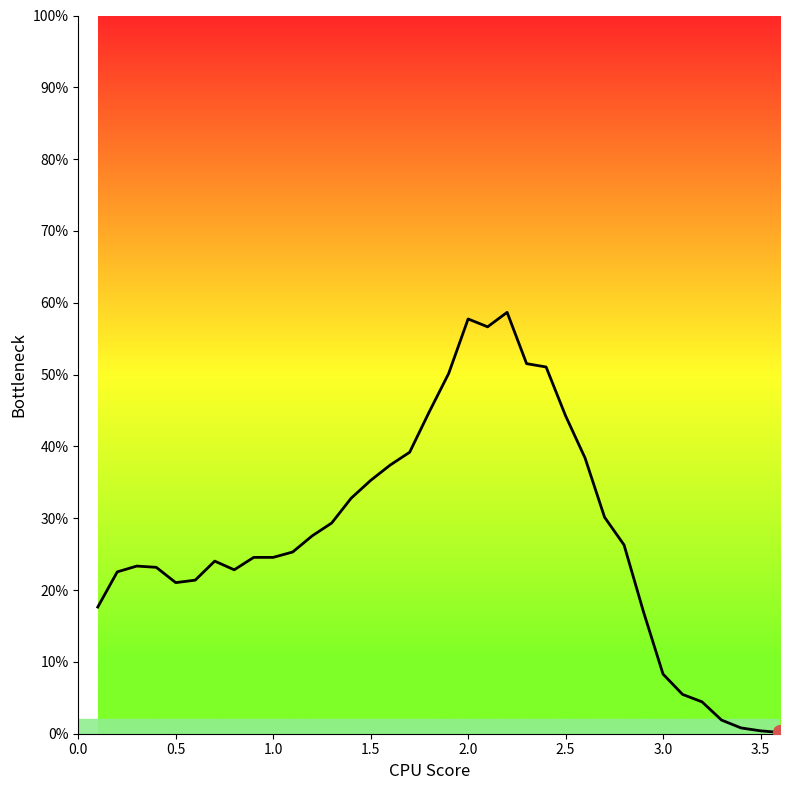

Reading left to right, extract all data points from this chart.

0.2	0.2	0.2	0.2	0.2	0.2	0.2	0.2	0.2	0.2	0.3	0.3	0.3	0.3	0.4	0.4	0.4	0.4	0.5	0.6	0.6	0.6	0.5	0.5	0.4	0.4	0.3	0.3	0.2	0.1	0.1	0.0	0.0	0.0	0.0	0.0